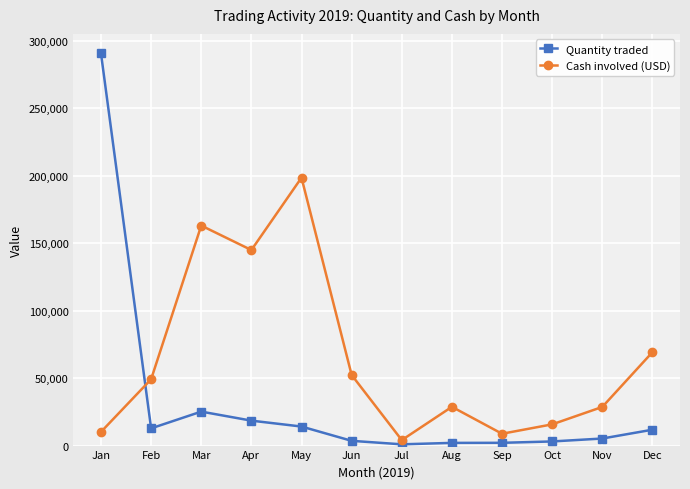

Which category has the highest value across all series?

Jan